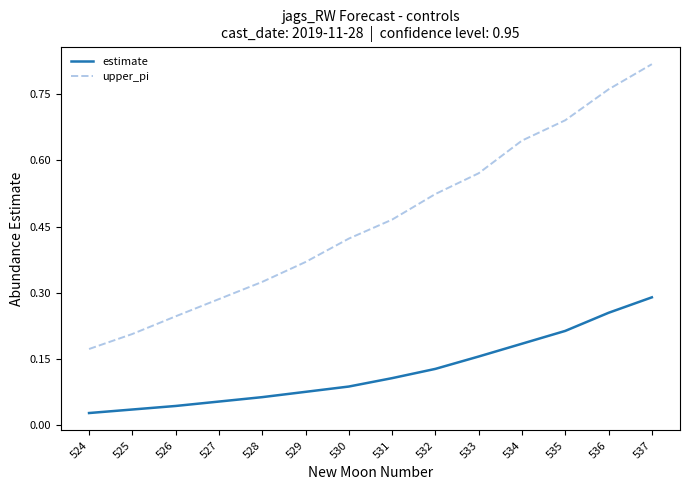

Which series has the largest total across all categories?

upper_pi